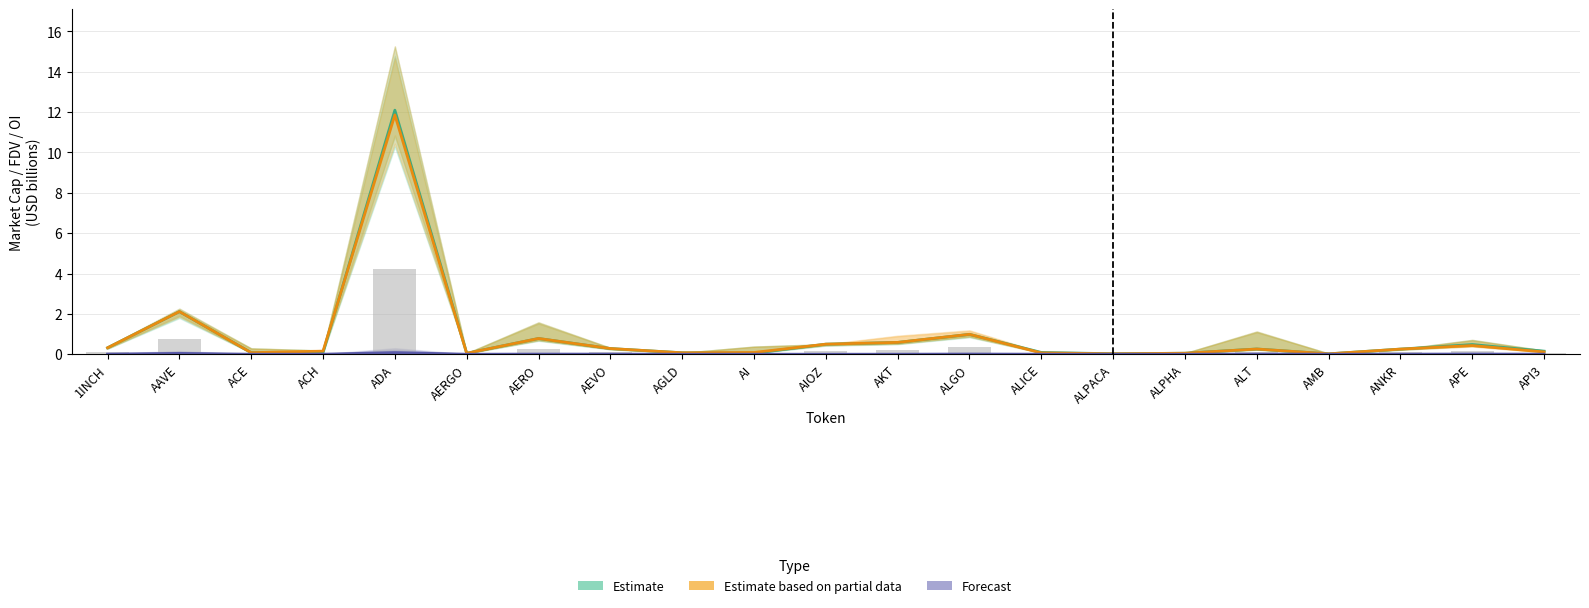

True or false: Estimate based on partial data has a value of 0.0 at AMB.

True